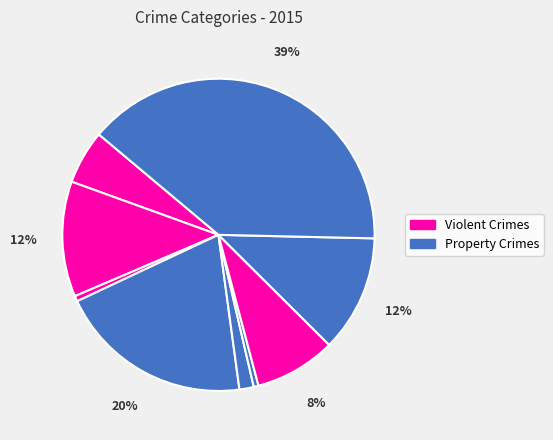

How many slices are in this pie chart?

9